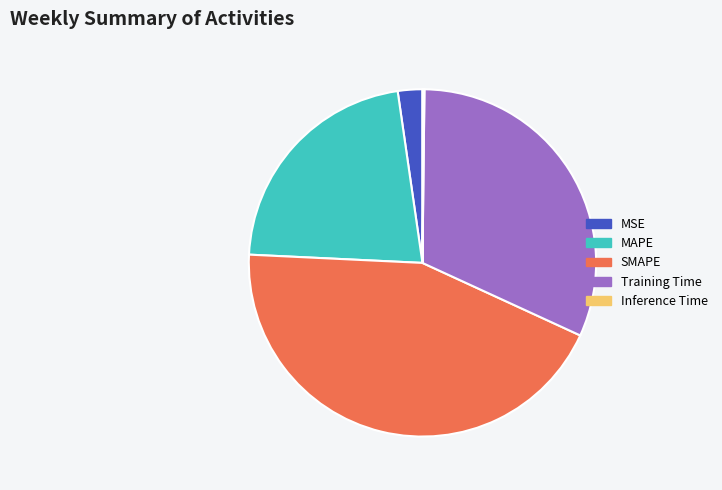

The MSE slice represents 12% of the pie. True or false?

False